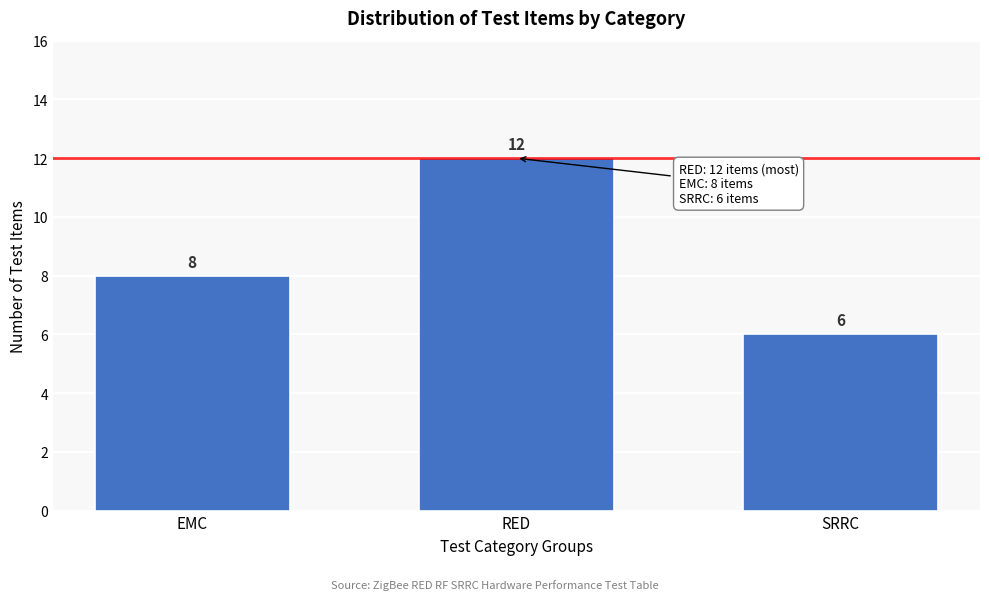

Reading left to right, extract all data points from this chart.

8	12	6